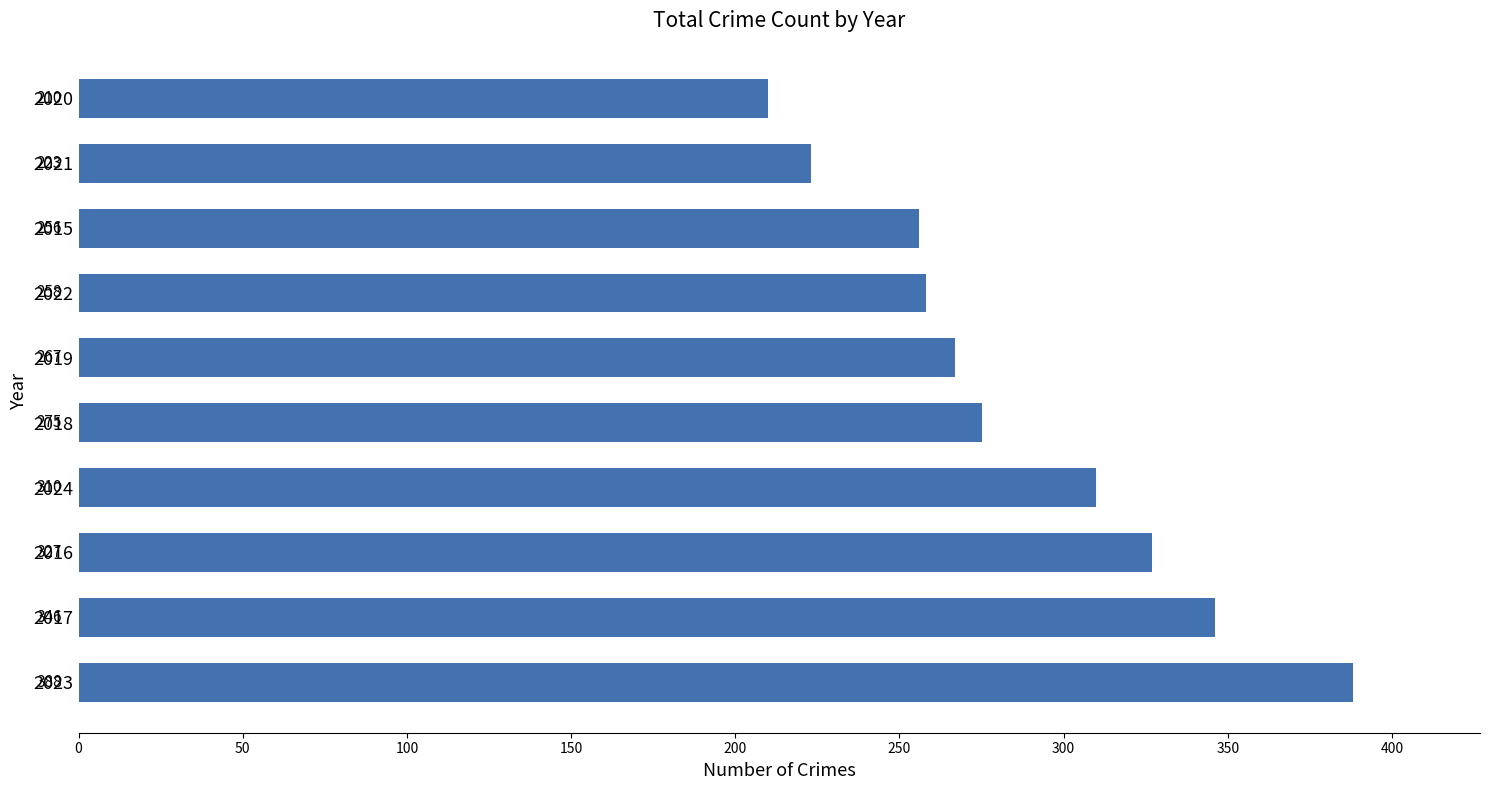

What is the average value?

286